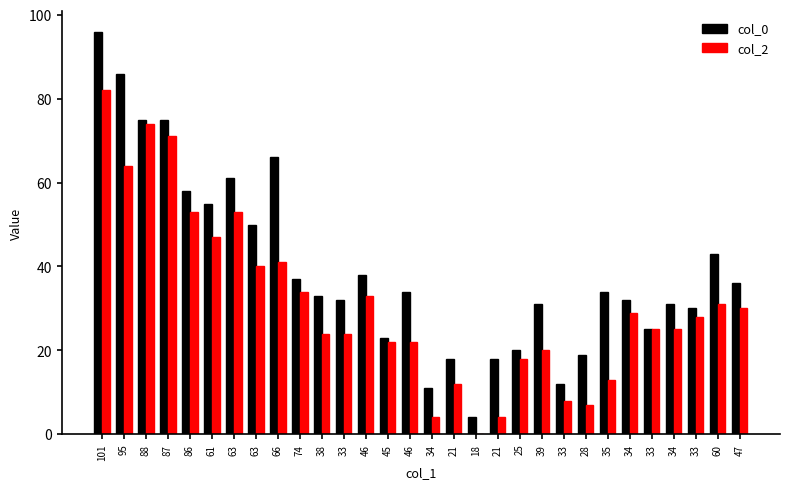

At which category is the sum across all series the highest?

101